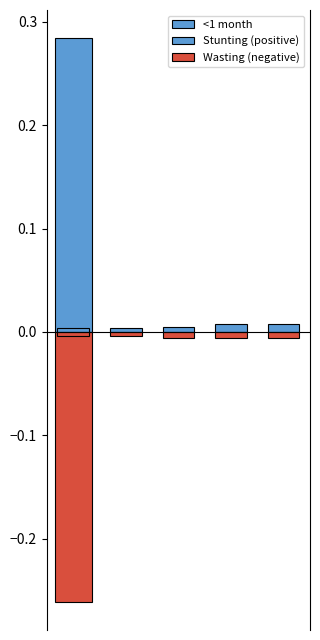

How many groups of bars are there?

5